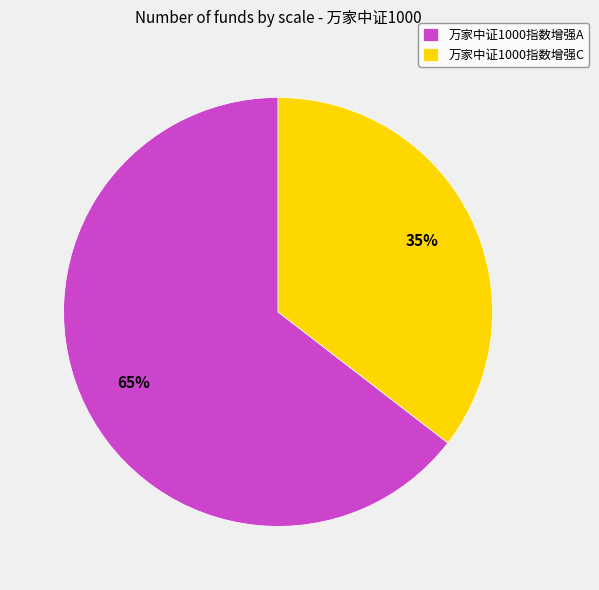

To the nearest percent, what is the combined percentage of 万家中证1000指数增强C and 万家中证1000指数增强A?

100%